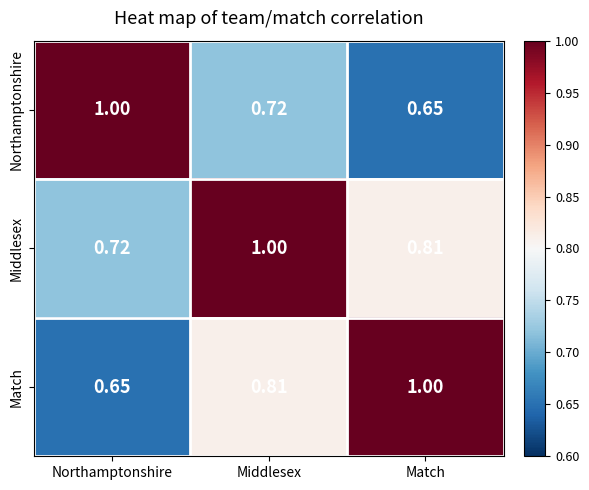

At which label is Middlesex closest to 0?

Northamptonshire